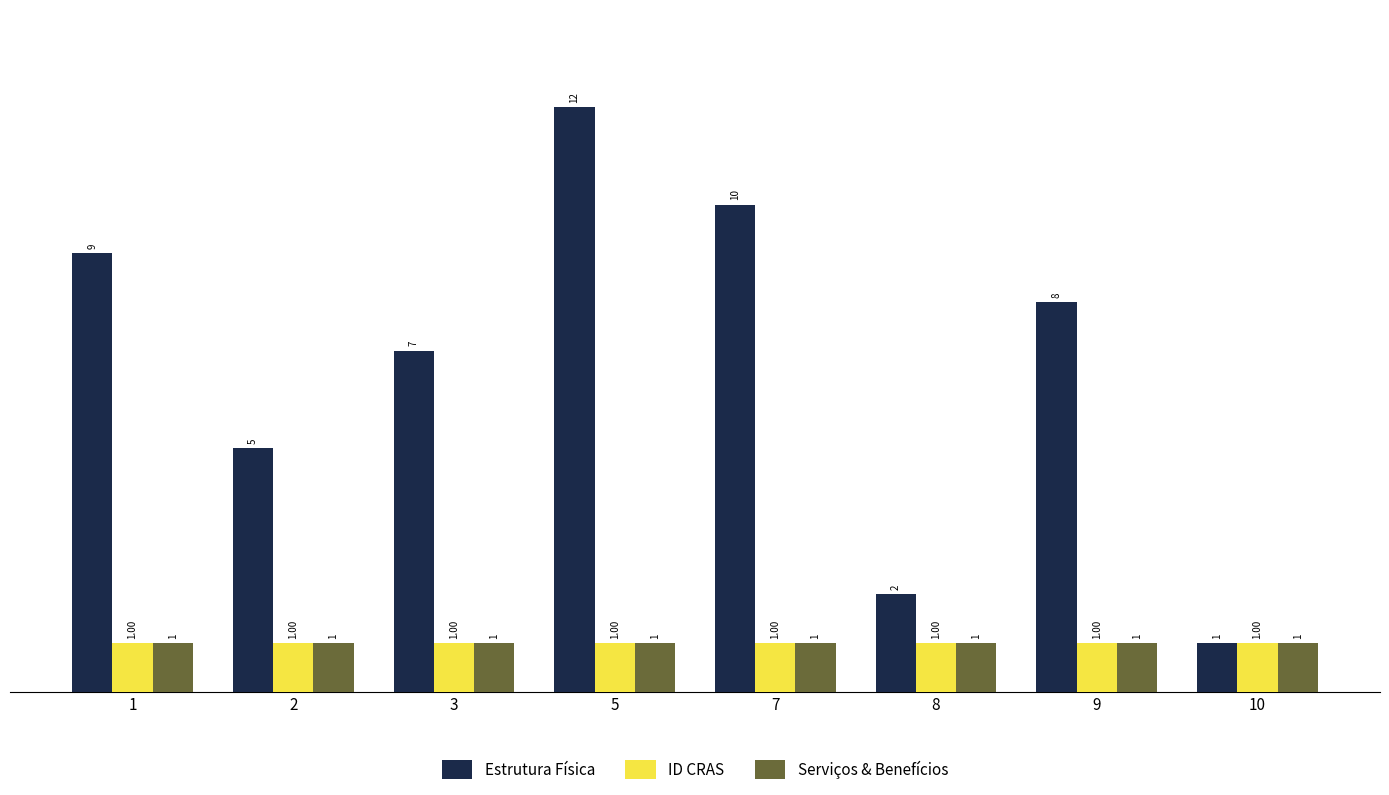

Are the bars horizontal?

No